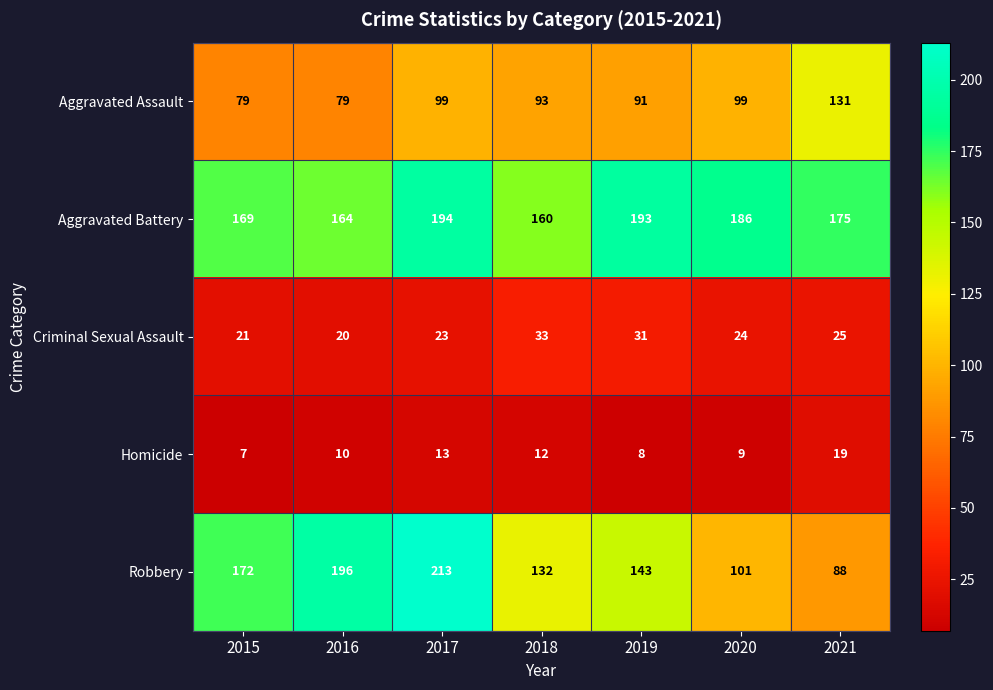

At how many categories does at least one series exceed 121?

7